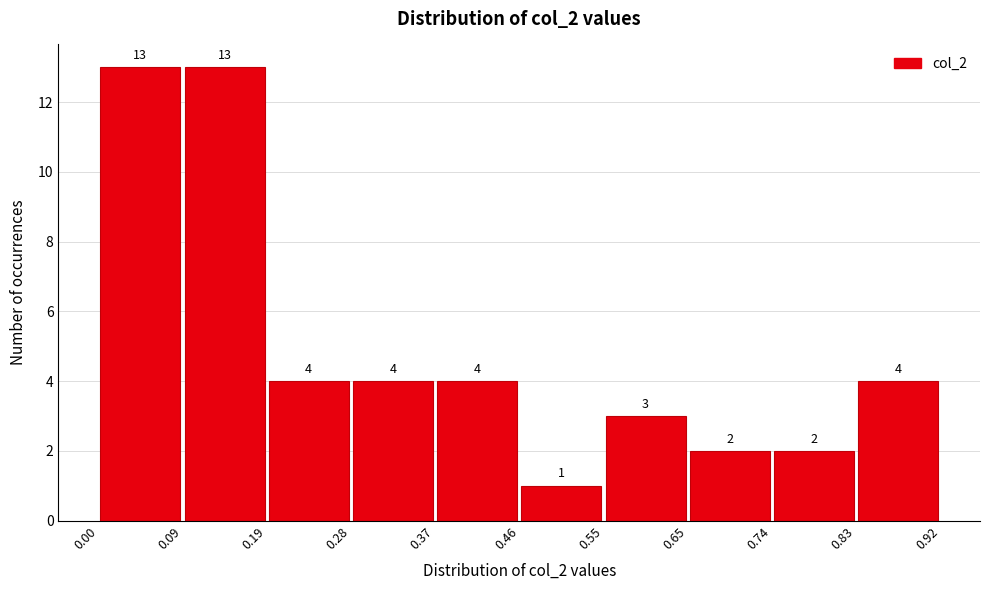

Reading left to right, transcribe this chart: for each bar, give the range it covers on the x-axis and its height.

0.00 to 0.09: 13
0.09 to 0.19: 13
0.19 to 0.28: 4
0.28 to 0.37: 4
0.37 to 0.46: 4
0.46 to 0.55: 1
0.55 to 0.65: 3
0.65 to 0.74: 2
0.74 to 0.83: 2
0.83 to 0.92: 4